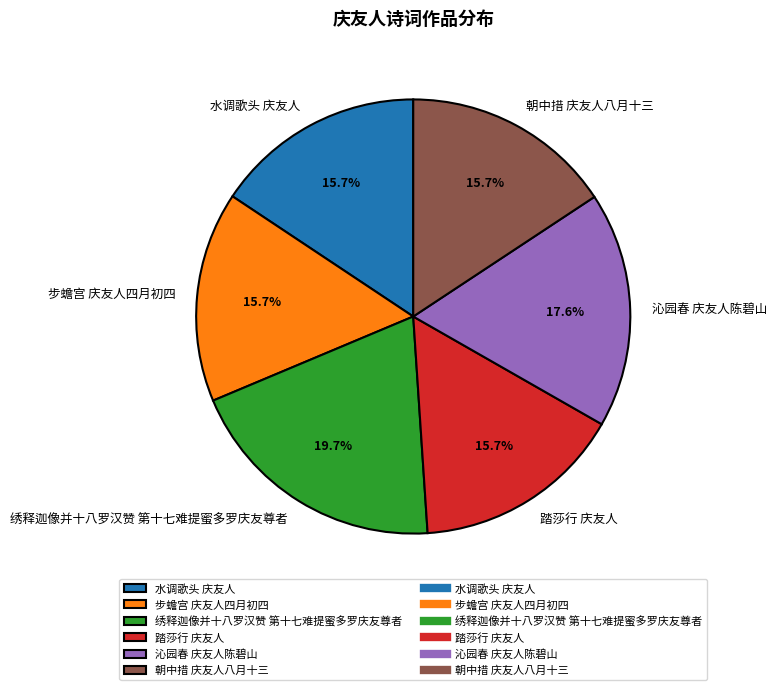

What portion of the pie excludes 沁园春 庆友人陈碧山?

82.4%